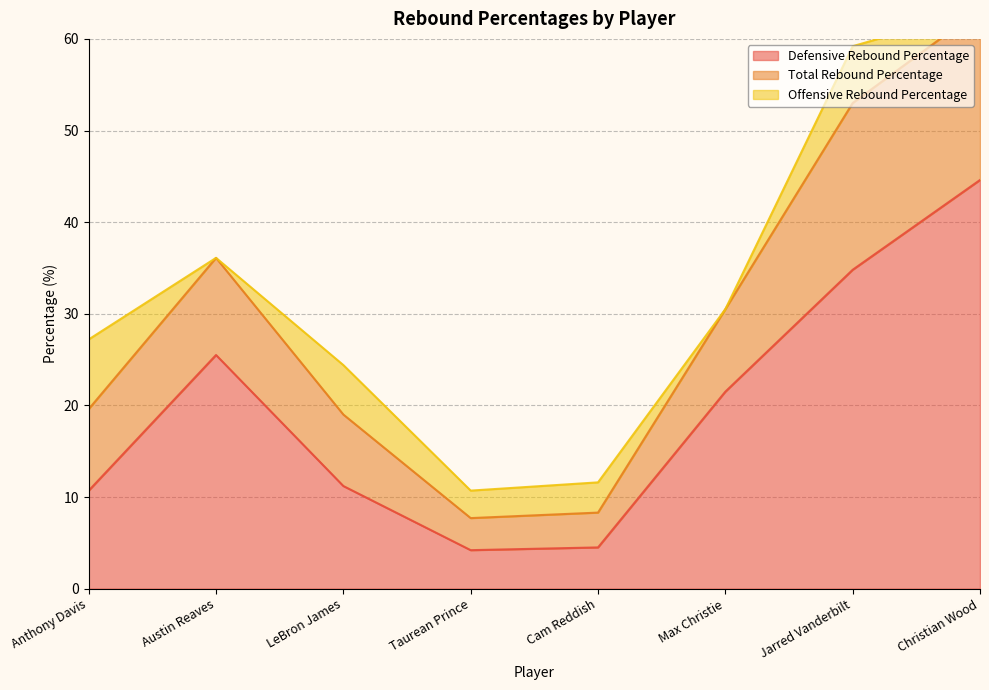

True or false: Defensive Rebound Percentage has more than 1 points higher than both neighbors.

False